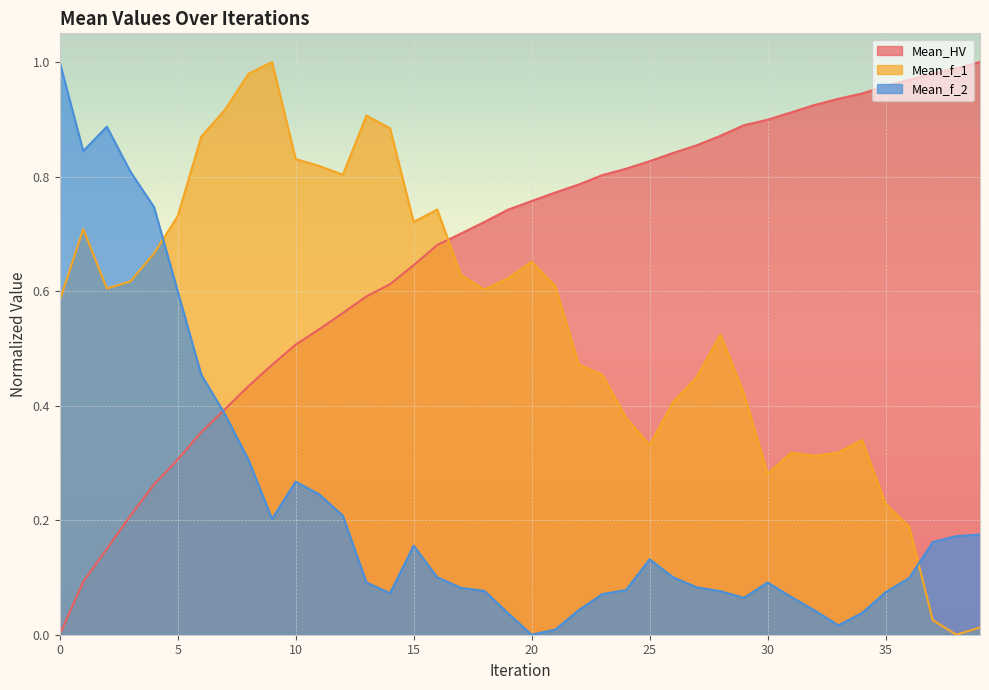

Which category has the highest value in the Mean_HV series?

39